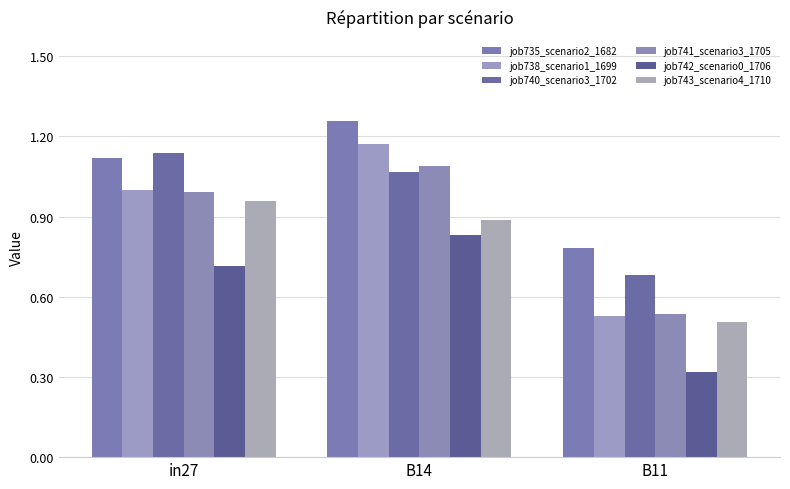

Reading right to left, list all the values displayed in this chart.

job735_scenario2_1682: 0.8	1.3	1.1
job738_scenario1_1699: 0.5	1.2	1.0
job740_scenario3_1702: 0.7	1.1	1.1
job741_scenario3_1705: 0.5	1.1	1.0
job742_scenario0_1706: 0.3	0.8	0.7
job743_scenario4_1710: 0.5	0.9	1.0